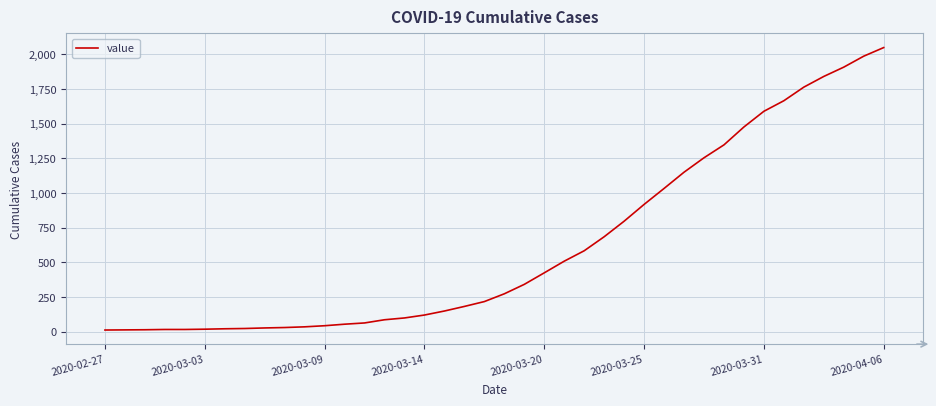

What is the greatest value displayed?

2048